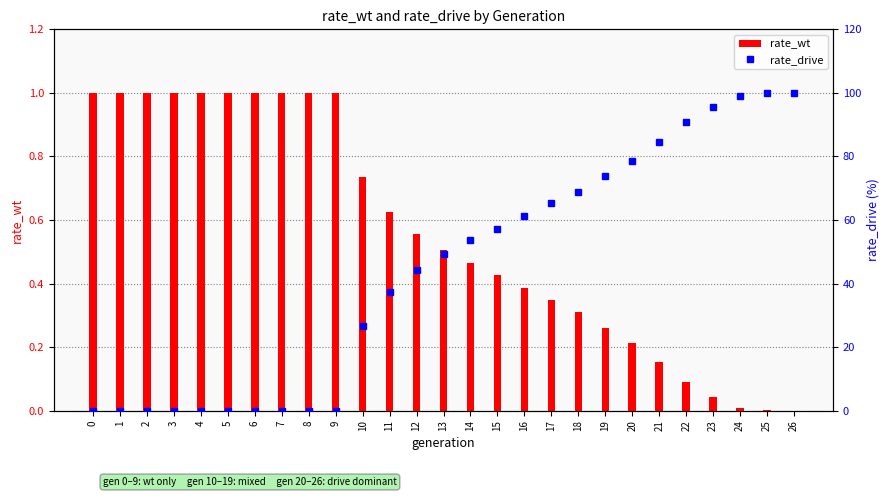

What is the spread (max minus min) of values at 8?

1.0